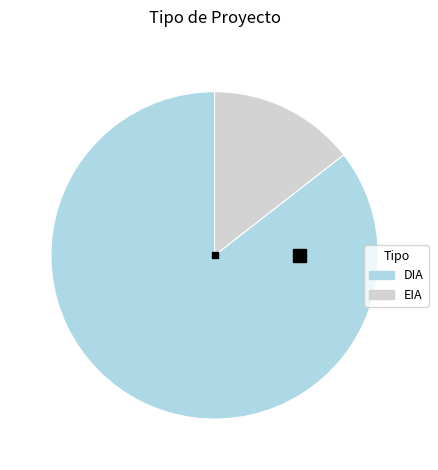

Is there a majority slice in this chart?

Yes